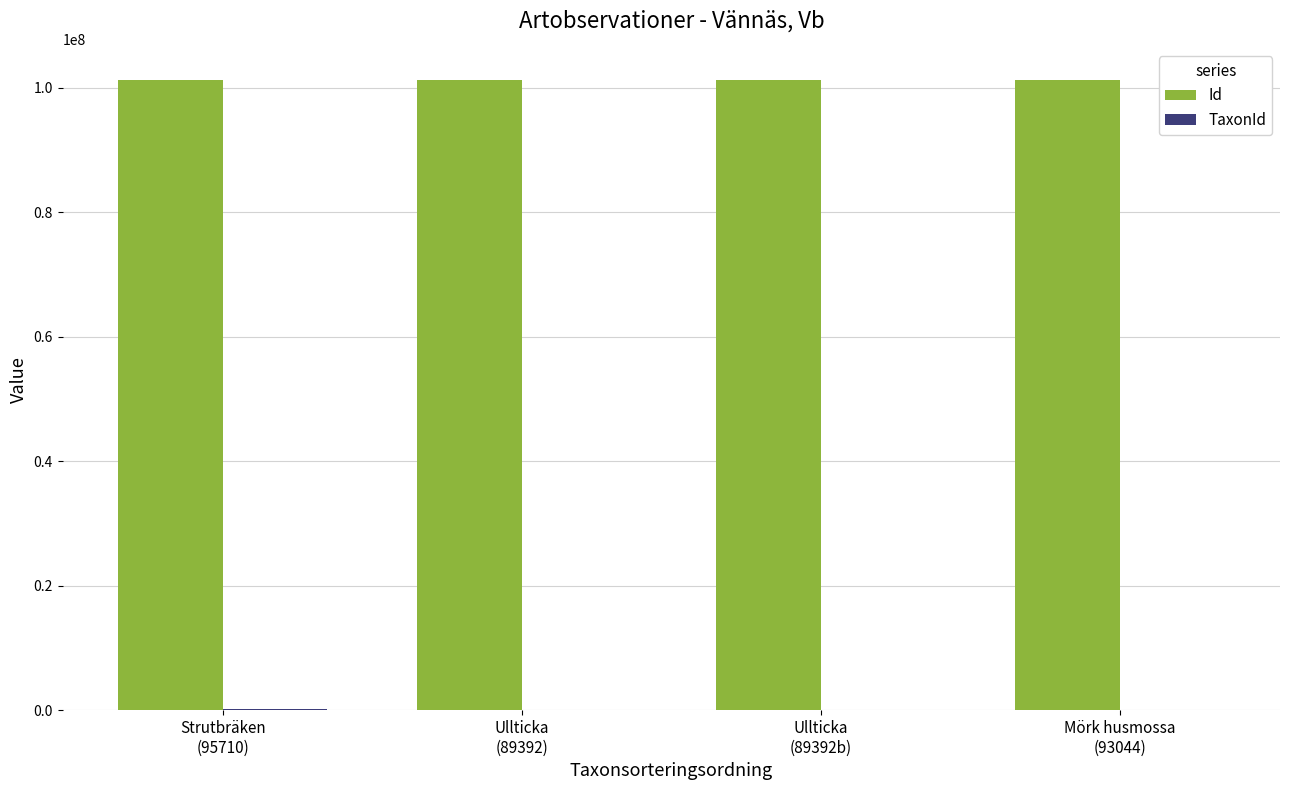

Which series has the largest total across all categories?

Id